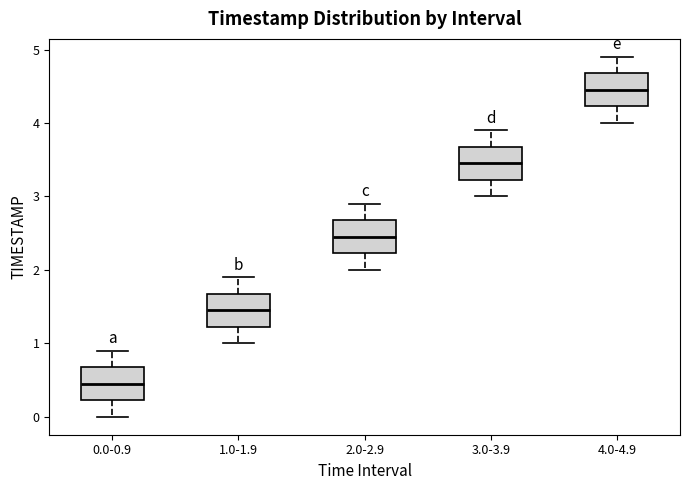

Reading left to right, transcribe this box plot: for each box, give where its median line is, the range the box spans, and where its two whiskers end, as read against the y-axis. The values are not printed on the chart, so give them approximately, as read against the axis.

0.0-0.9: median 0.5, box 0.2 to 0.7, whiskers 0.0 to 0.9
1.0-1.9: median 1.5, box 1.2 to 1.7, whiskers 1.0 to 1.9
2.0-2.9: median 2.5, box 2.2 to 2.7, whiskers 2.0 to 2.9
3.0-3.9: median 3.5, box 3.2 to 3.7, whiskers 3.0 to 3.9
4.0-4.9: median 4.5, box 4.2 to 4.7, whiskers 4.0 to 4.9